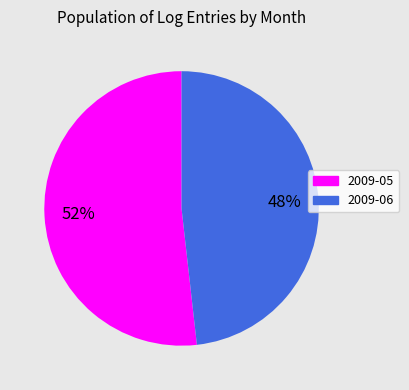

How many segments does this pie chart have?

2